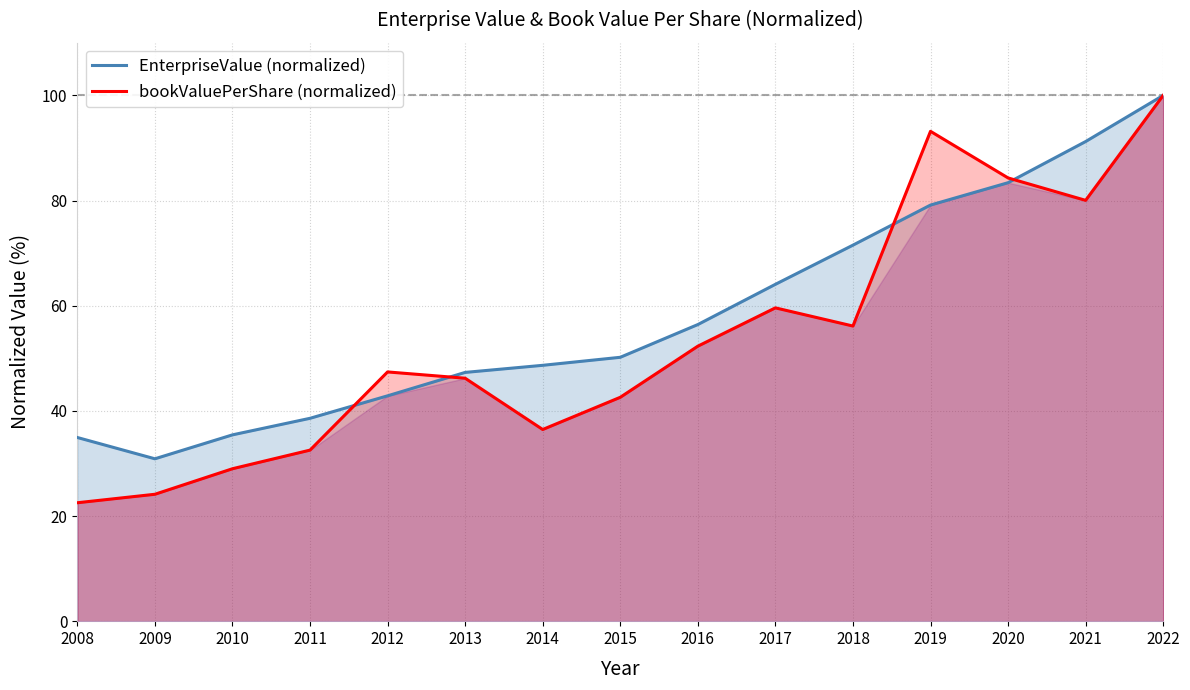

Rank the series by their maximum value, from highest to lowest.

EnterpriseValue (normalized), bookValuePerShare (normalized)